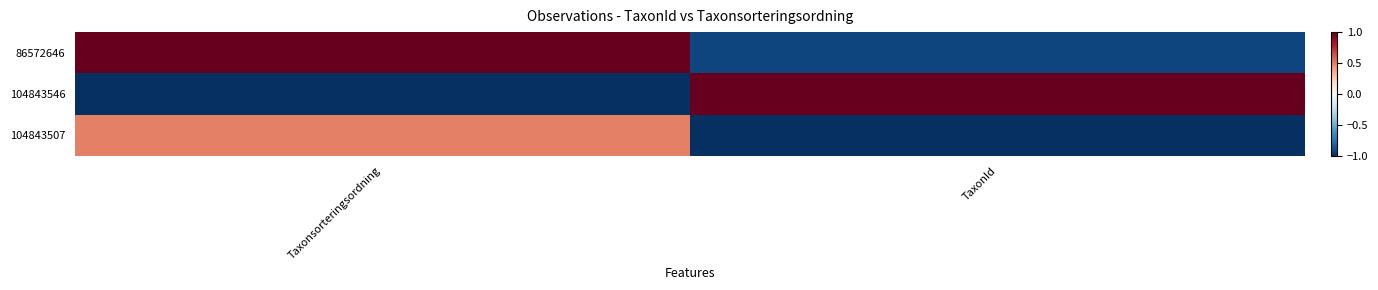

Reading right to left, transcribe all the data shown in this chart.

86572646: TaxonId=-0.9	Taxonsorteringsordning=1.0
104843546: TaxonId=1.0	Taxonsorteringsordning=-1.0
104843507: TaxonId=-1.0	Taxonsorteringsordning=0.5